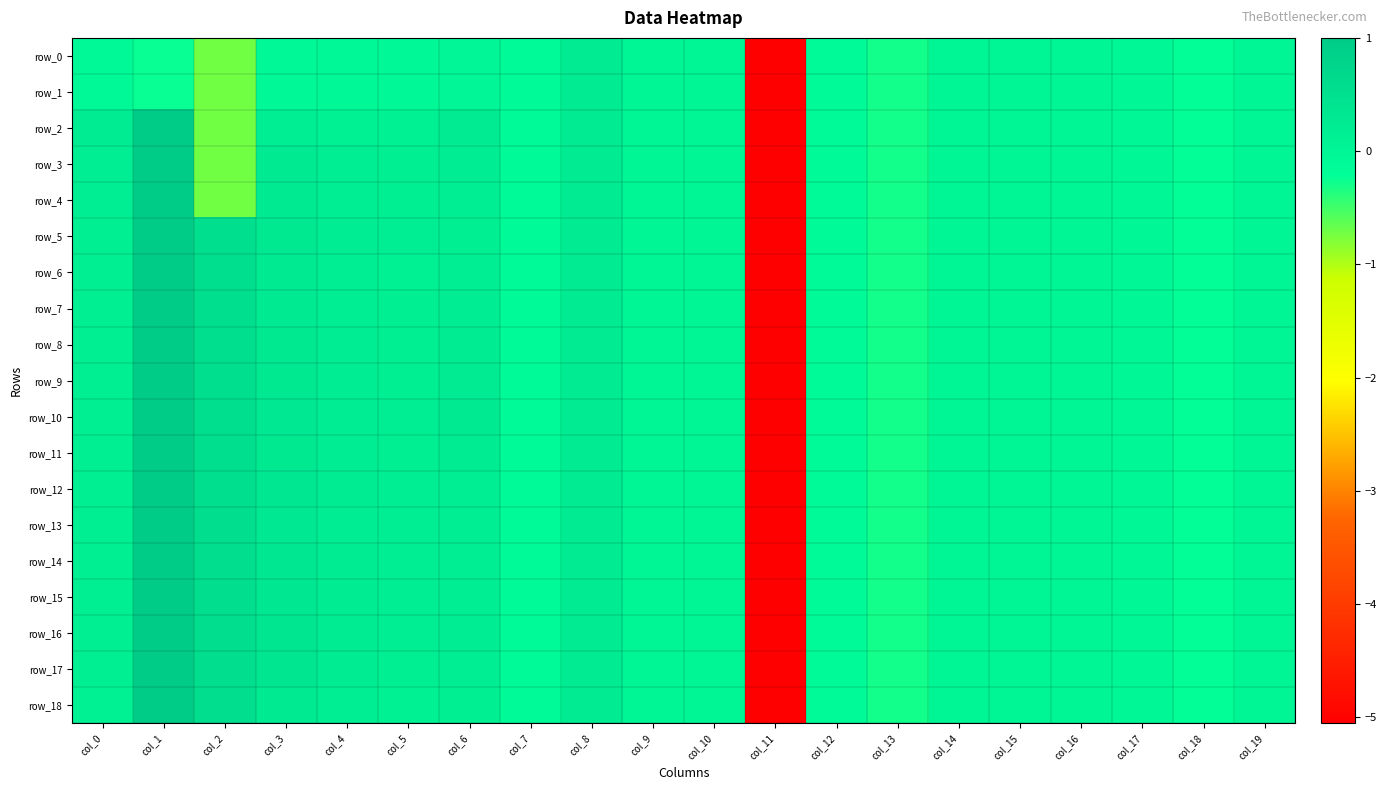

Reading left to right, transcribe all the data shown in this chart.

row_0: col_0=-0.1	col_1=-0.2	col_2=-0.7	col_3=-0.1	col_4=-0.1	col_5=-0.1	col_6=-0.0	col_7=-0.1	col_8=0.2	col_9=0.0	col_10=0.0	col_11=-5.1	col_12=-0.1	col_13=-0.3	col_14=-0.0	col_15=-0.0	col_16=-0.0	col_17=-0.0	col_18=-0.2	col_19=-0.0
row_1: col_0=-0.1	col_1=-0.2	col_2=-0.7	col_3=-0.1	col_4=-0.1	col_5=-0.1	col_6=-0.0	col_7=-0.1	col_8=0.2	col_9=0.0	col_10=0.0	col_11=-5.1	col_12=-0.1	col_13=-0.3	col_14=-0.0	col_15=-0.0	col_16=-0.0	col_17=-0.0	col_18=-0.2	col_19=-0.0
row_2: col_0=0.2	col_1=1.0	col_2=-0.7	col_3=0.2	col_4=0.1	col_5=0.1	col_6=0.2	col_7=-0.1	col_8=0.2	col_9=0.0	col_10=0.0	col_11=-5.1	col_12=-0.1	col_13=-0.3	col_14=-0.0	col_15=-0.0	col_16=-0.0	col_17=-0.0	col_18=-0.2	col_19=-0.0
row_3: col_0=0.2	col_1=1.0	col_2=-0.7	col_3=0.3	col_4=0.2	col_5=0.2	col_6=0.2	col_7=-0.1	col_8=0.2	col_9=0.0	col_10=0.0	col_11=-5.1	col_12=-0.1	col_13=-0.3	col_14=-0.0	col_15=-0.0	col_16=-0.0	col_17=-0.0	col_18=-0.2	col_19=-0.0
row_4: col_0=0.2	col_1=1.0	col_2=-0.7	col_3=0.3	col_4=0.2	col_5=0.2	col_6=0.2	col_7=-0.1	col_8=0.2	col_9=0.0	col_10=0.0	col_11=-5.1	col_12=-0.1	col_13=-0.3	col_14=-0.0	col_15=-0.0	col_16=-0.0	col_17=-0.0	col_18=-0.2	col_19=-0.0
row_5: col_0=0.2	col_1=1.0	col_2=0.5	col_3=0.3	col_4=0.2	col_5=0.2	col_6=0.2	col_7=-0.1	col_8=0.2	col_9=0.0	col_10=0.0	col_11=-5.1	col_12=-0.1	col_13=-0.3	col_14=-0.0	col_15=-0.0	col_16=-0.0	col_17=-0.0	col_18=-0.2	col_19=-0.0
row_6: col_0=0.2	col_1=1.0	col_2=0.5	col_3=0.3	col_4=0.2	col_5=0.1	col_6=0.2	col_7=-0.1	col_8=0.2	col_9=0.0	col_10=0.0	col_11=-5.1	col_12=-0.1	col_13=-0.3	col_14=-0.0	col_15=-0.0	col_16=-0.0	col_17=-0.0	col_18=-0.2	col_19=-0.0
row_7: col_0=0.1	col_1=1.0	col_2=0.5	col_3=0.3	col_4=0.2	col_5=0.1	col_6=0.2	col_7=-0.1	col_8=0.2	col_9=0.0	col_10=0.0	col_11=-5.1	col_12=-0.1	col_13=-0.3	col_14=-0.0	col_15=-0.0	col_16=-0.0	col_17=-0.0	col_18=-0.2	col_19=-0.0
row_8: col_0=0.1	col_1=1.0	col_2=0.5	col_3=0.3	col_4=0.2	col_5=0.1	col_6=0.2	col_7=-0.1	col_8=0.2	col_9=0.0	col_10=0.0	col_11=-5.1	col_12=-0.1	col_13=-0.3	col_14=-0.0	col_15=-0.0	col_16=-0.0	col_17=-0.0	col_18=-0.2	col_19=-0.0
row_9: col_0=0.1	col_1=1.0	col_2=0.5	col_3=0.3	col_4=0.2	col_5=0.2	col_6=0.2	col_7=-0.1	col_8=0.2	col_9=0.0	col_10=0.0	col_11=-5.1	col_12=-0.1	col_13=-0.3	col_14=-0.0	col_15=-0.0	col_16=-0.0	col_17=-0.0	col_18=-0.2	col_19=-0.0
row_10: col_0=0.1	col_1=1.0	col_2=0.5	col_3=0.3	col_4=0.2	col_5=0.2	col_6=0.3	col_7=-0.1	col_8=0.2	col_9=0.0	col_10=0.0	col_11=-5.1	col_12=-0.1	col_13=-0.3	col_14=-0.0	col_15=-0.0	col_16=-0.0	col_17=-0.0	col_18=-0.2	col_19=-0.0
row_11: col_0=0.1	col_1=1.0	col_2=0.5	col_3=0.3	col_4=0.2	col_5=0.1	col_6=0.2	col_7=-0.1	col_8=0.2	col_9=0.0	col_10=0.0	col_11=-5.1	col_12=-0.1	col_13=-0.3	col_14=-0.0	col_15=-0.0	col_16=-0.0	col_17=-0.0	col_18=-0.2	col_19=-0.0
row_12: col_0=0.2	col_1=1.0	col_2=0.5	col_3=0.3	col_4=0.2	col_5=0.2	col_6=0.2	col_7=-0.1	col_8=0.2	col_9=0.0	col_10=0.0	col_11=-5.1	col_12=-0.1	col_13=-0.3	col_14=-0.0	col_15=-0.0	col_16=-0.0	col_17=-0.0	col_18=-0.2	col_19=-0.0
row_13: col_0=0.2	col_1=1.0	col_2=0.6	col_3=0.3	col_4=0.2	col_5=0.2	col_6=0.2	col_7=-0.1	col_8=0.2	col_9=0.0	col_10=0.0	col_11=-5.1	col_12=-0.1	col_13=-0.3	col_14=-0.0	col_15=-0.0	col_16=-0.0	col_17=-0.0	col_18=-0.2	col_19=-0.0
row_14: col_0=0.1	col_1=1.0	col_2=0.6	col_3=0.3	col_4=0.2	col_5=0.2	col_6=0.2	col_7=-0.1	col_8=0.2	col_9=0.0	col_10=0.0	col_11=-5.1	col_12=-0.1	col_13=-0.3	col_14=-0.0	col_15=-0.0	col_16=-0.0	col_17=-0.0	col_18=-0.2	col_19=-0.0
row_15: col_0=0.2	col_1=1.0	col_2=0.6	col_3=0.3	col_4=0.2	col_5=0.2	col_6=0.2	col_7=-0.1	col_8=0.2	col_9=0.0	col_10=0.0	col_11=-5.1	col_12=-0.1	col_13=-0.3	col_14=-0.0	col_15=-0.0	col_16=-0.0	col_17=-0.0	col_18=-0.2	col_19=-0.0
row_16: col_0=0.2	col_1=1.0	col_2=0.6	col_3=0.3	col_4=0.2	col_5=0.2	col_6=0.2	col_7=-0.1	col_8=0.2	col_9=0.0	col_10=0.0	col_11=-5.1	col_12=-0.1	col_13=-0.3	col_14=-0.0	col_15=-0.0	col_16=-0.0	col_17=-0.0	col_18=-0.2	col_19=-0.0
row_17: col_0=0.2	col_1=1.0	col_2=0.6	col_3=0.4	col_4=0.2	col_5=0.1	col_6=0.2	col_7=-0.1	col_8=0.2	col_9=0.0	col_10=0.0	col_11=-5.1	col_12=-0.1	col_13=-0.3	col_14=-0.0	col_15=-0.0	col_16=-0.0	col_17=-0.0	col_18=-0.2	col_19=-0.0
row_18: col_0=0.1	col_1=1.0	col_2=0.6	col_3=0.3	col_4=0.2	col_5=0.1	col_6=0.2	col_7=-0.1	col_8=0.2	col_9=0.0	col_10=0.0	col_11=-5.1	col_12=-0.1	col_13=-0.3	col_14=-0.0	col_15=-0.0	col_16=-0.0	col_17=-0.0	col_18=-0.2	col_19=-0.0